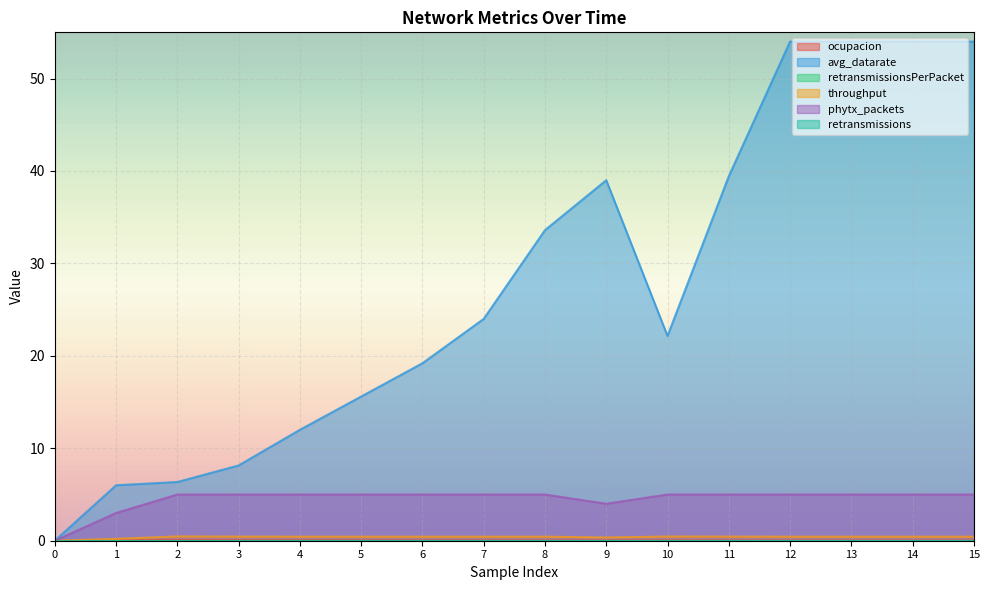

How many positive values does the ocupacion series have?

15